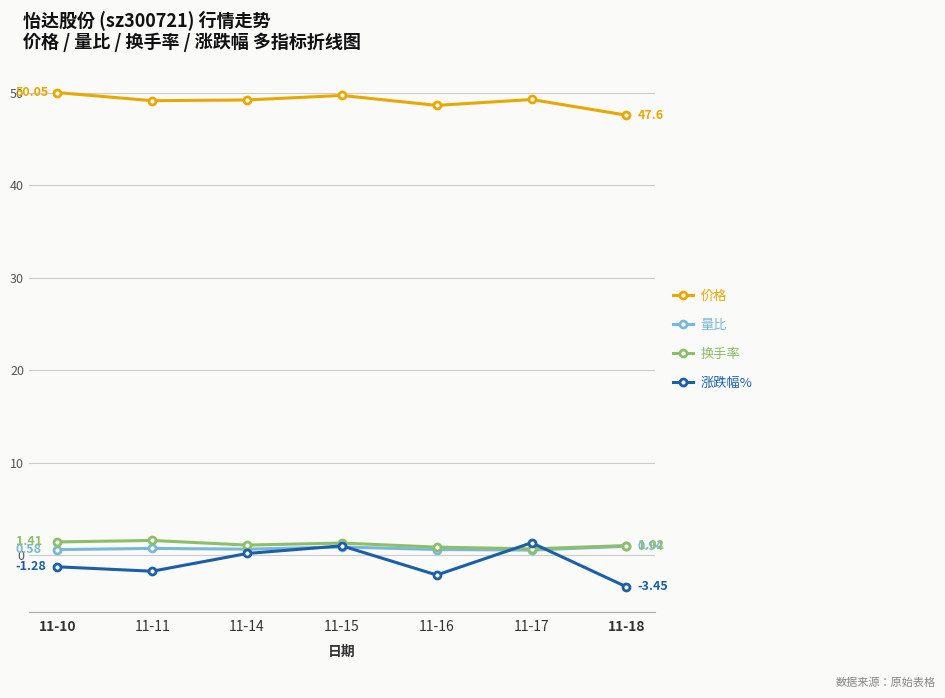

True or false: 价格 has more than 0 points higher than both neighbors.

True